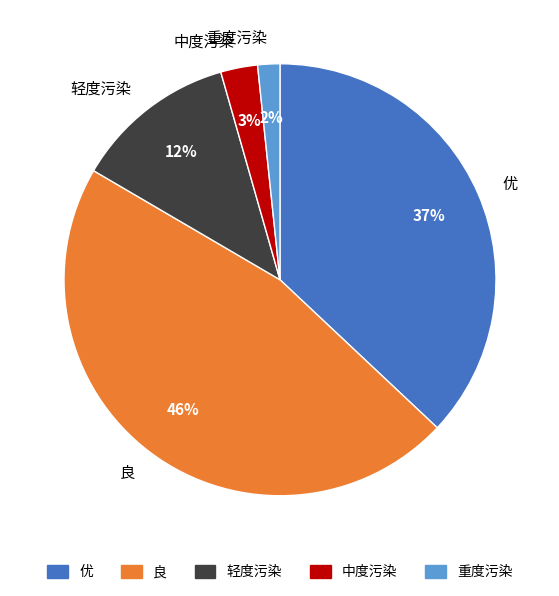

Between 轻度污染 and 中度污染, which is larger?

轻度污染